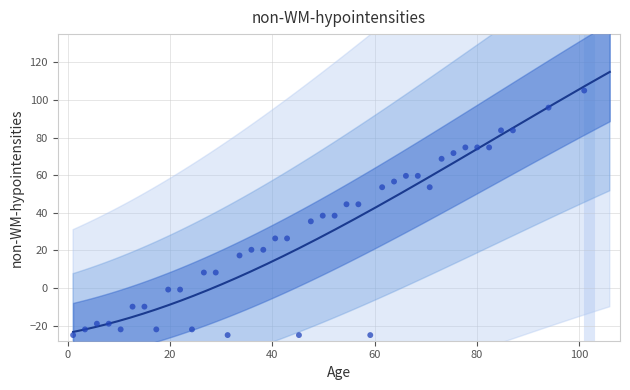

What is the range of X values (max minus min)?

100.0